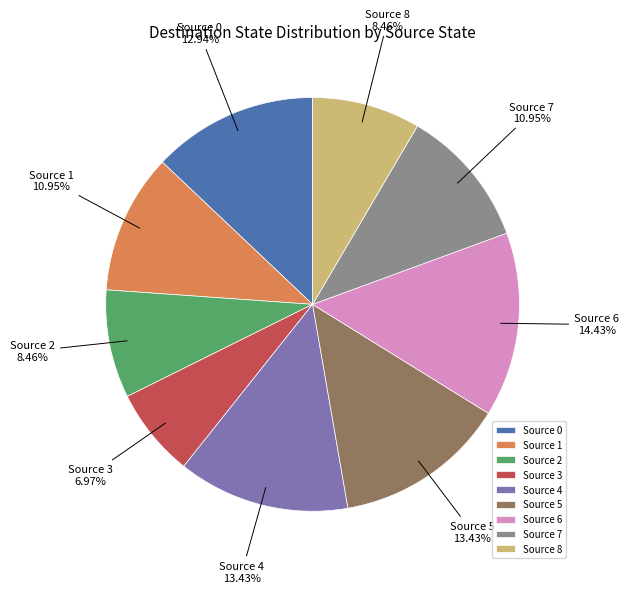

Do Source 6 and Source 7 together represent more than half of the pie?

No